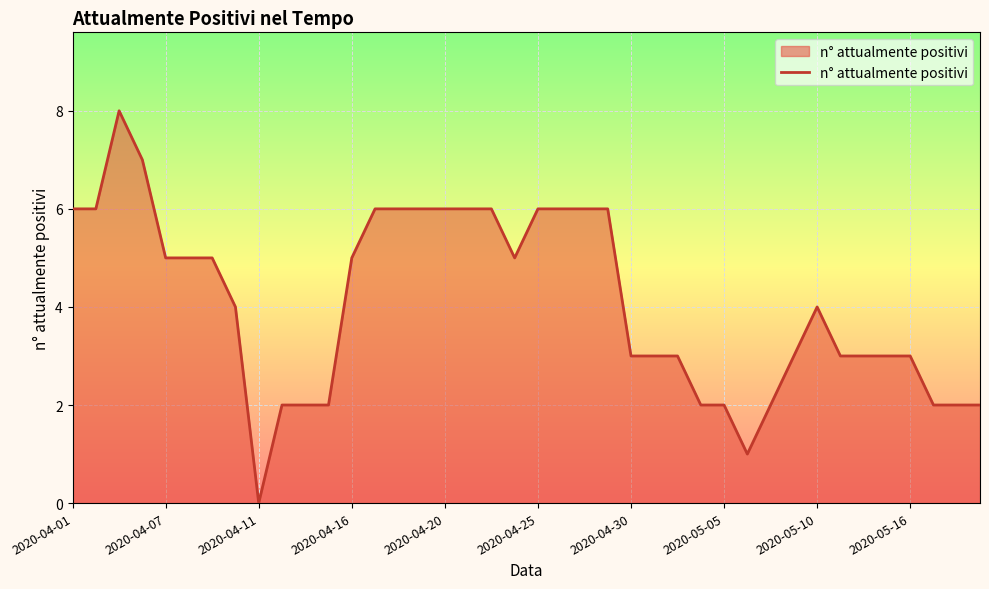

What is the maximum value shown in the chart?

8